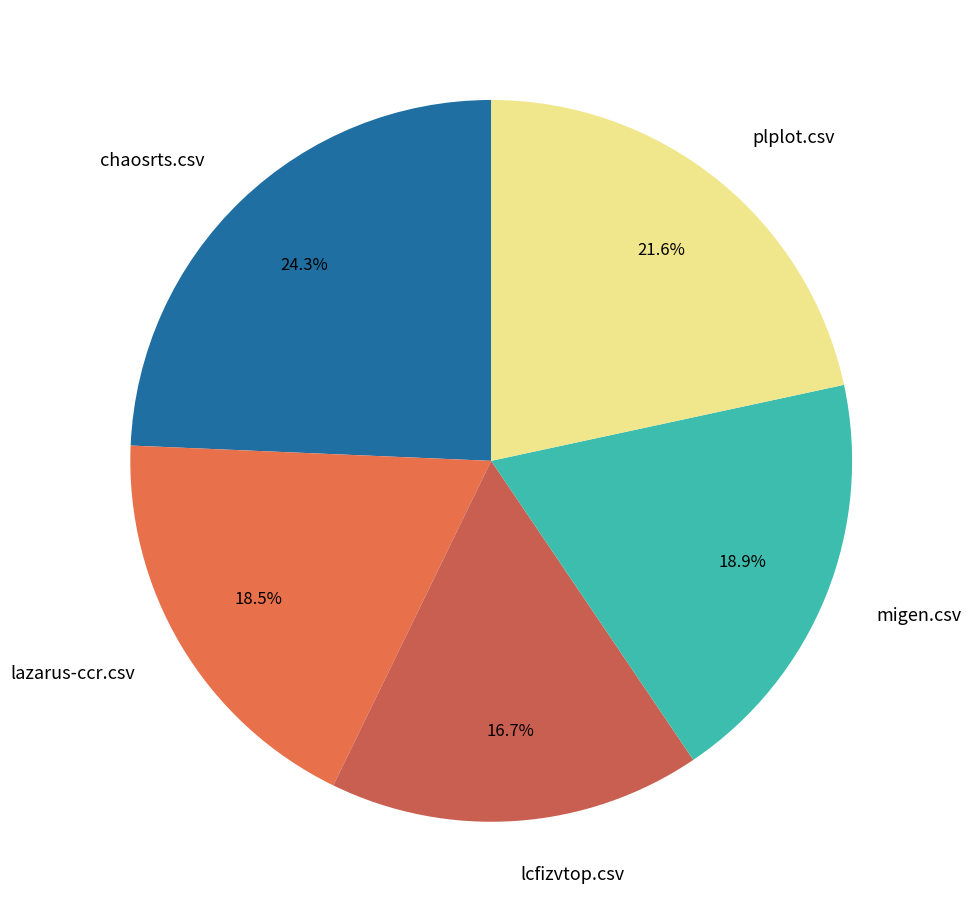

Do migen.csv and chaosrts.csv together represent more than half of the pie?

No